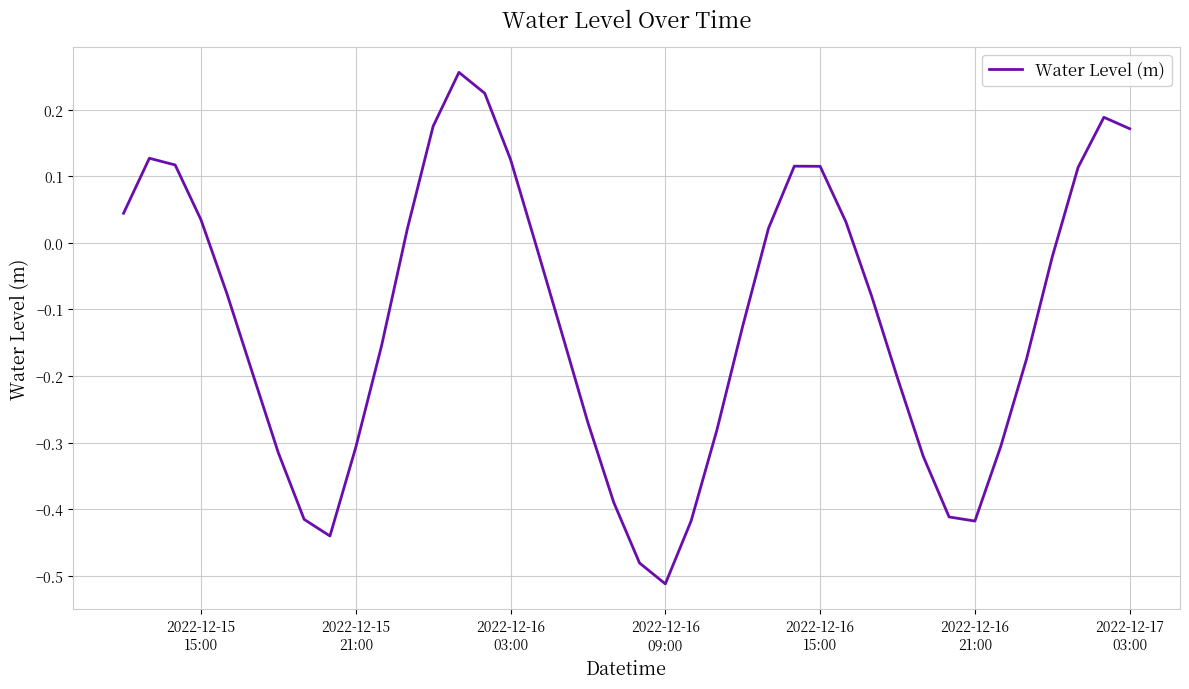

How many values are below zero?

24